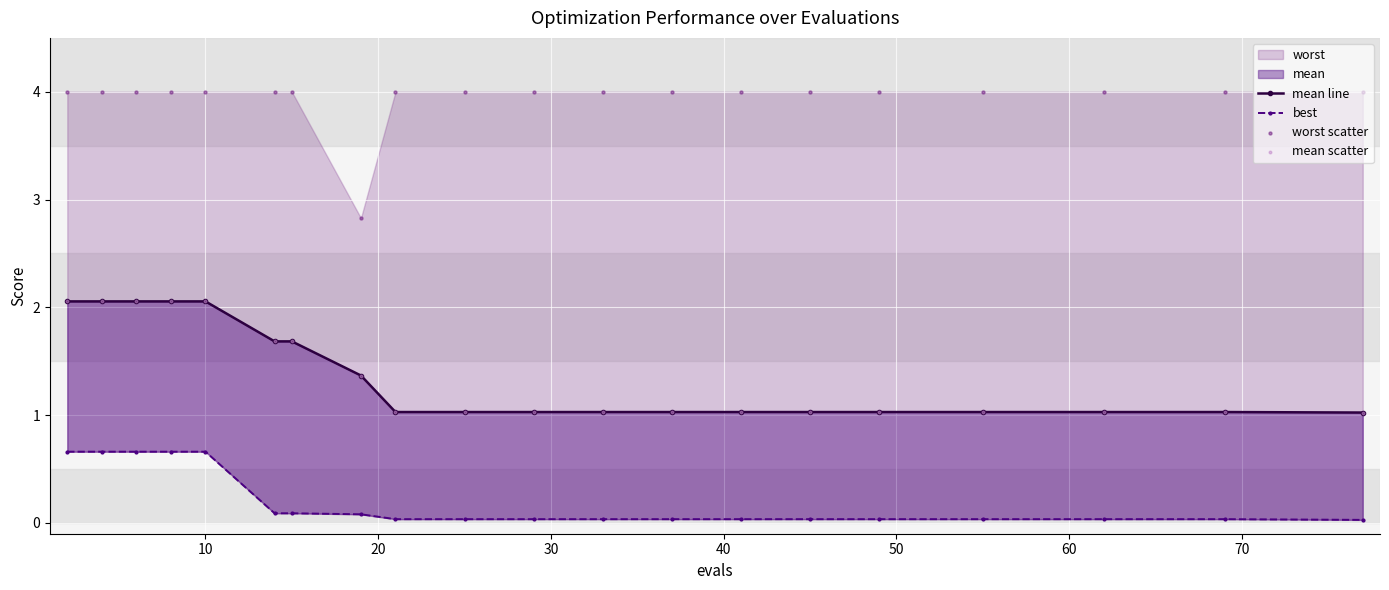

Which series has the largest total across all categories?

worst scatter